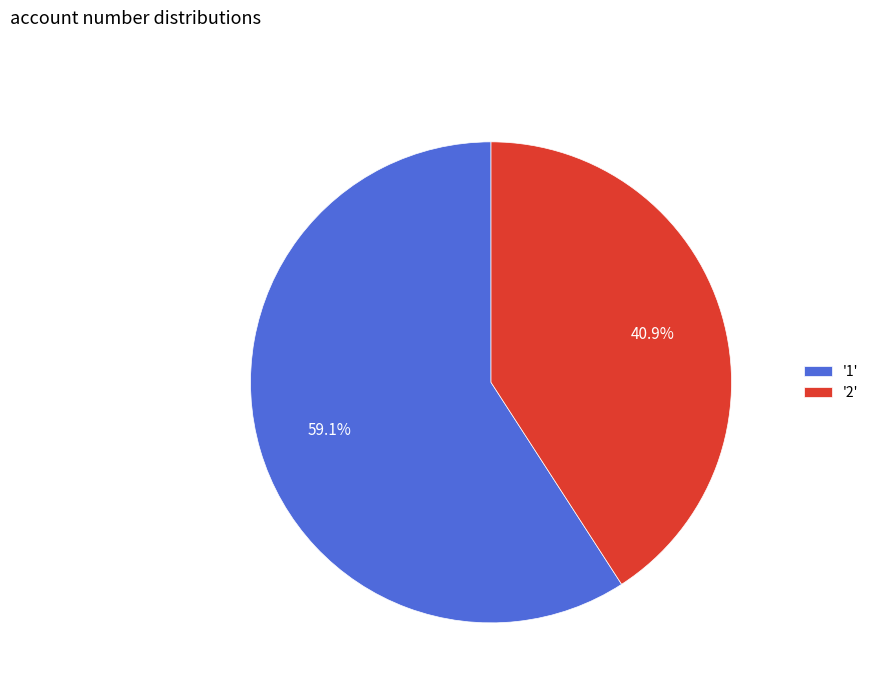

Which category accounts for the majority?

'1'